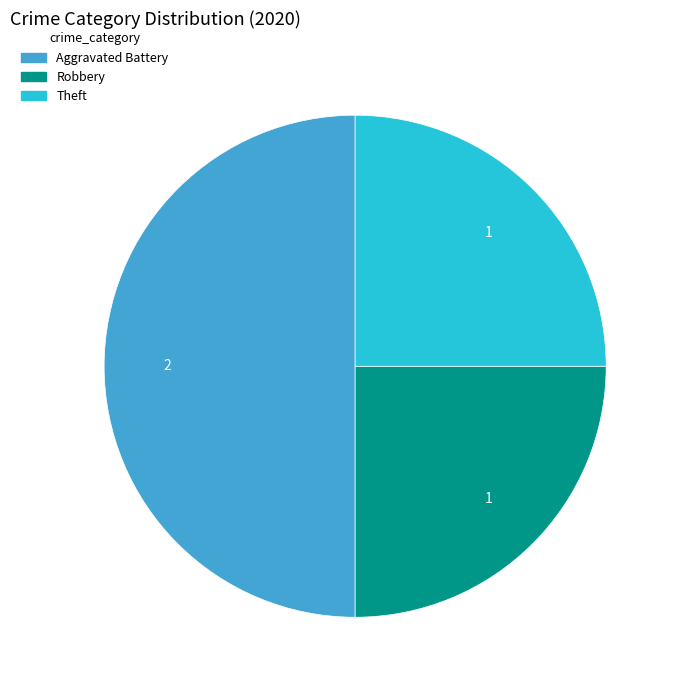

Does Theft represent more than half of the total?

No